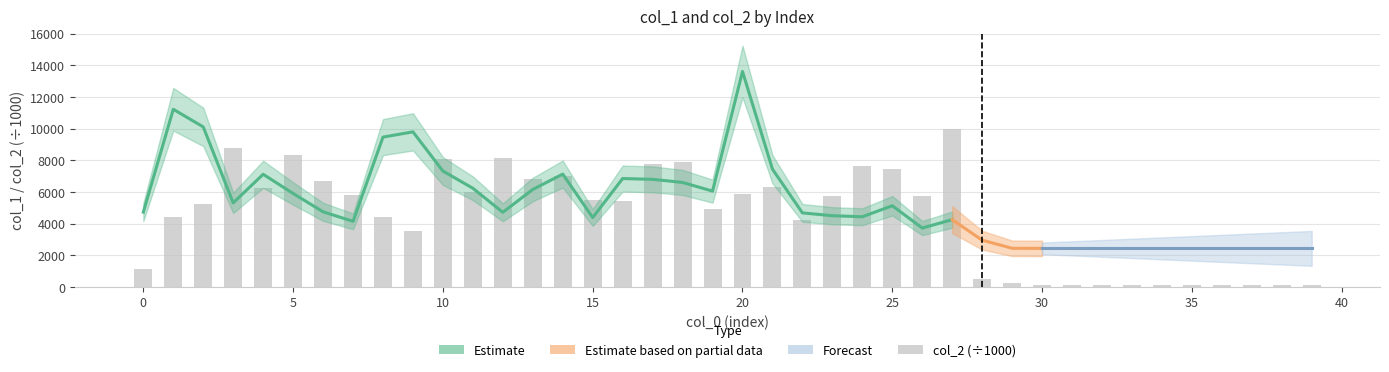

At which category does the chart reach its minimum across all series?

30